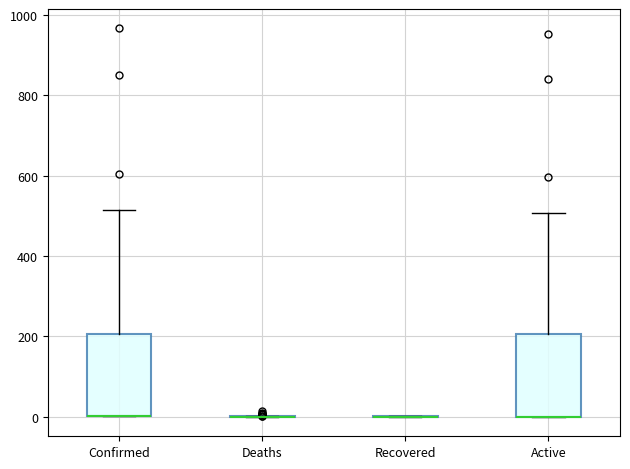

Where is the upper edge of the box for Active on the y-axis? The values are not printed on the chart, so give them approximately, as read against the axis.

200